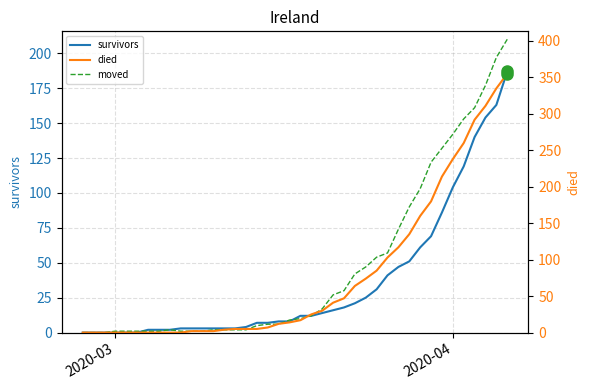

True or false: died and survivors cross at least once.

True